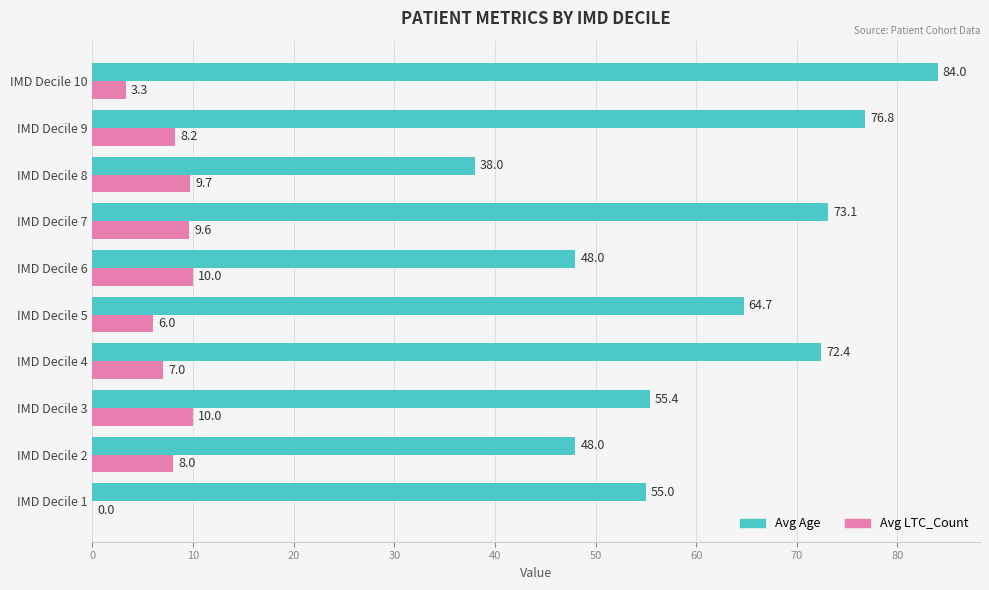

What is the total value across all series at IMD Decile 1?

55.0